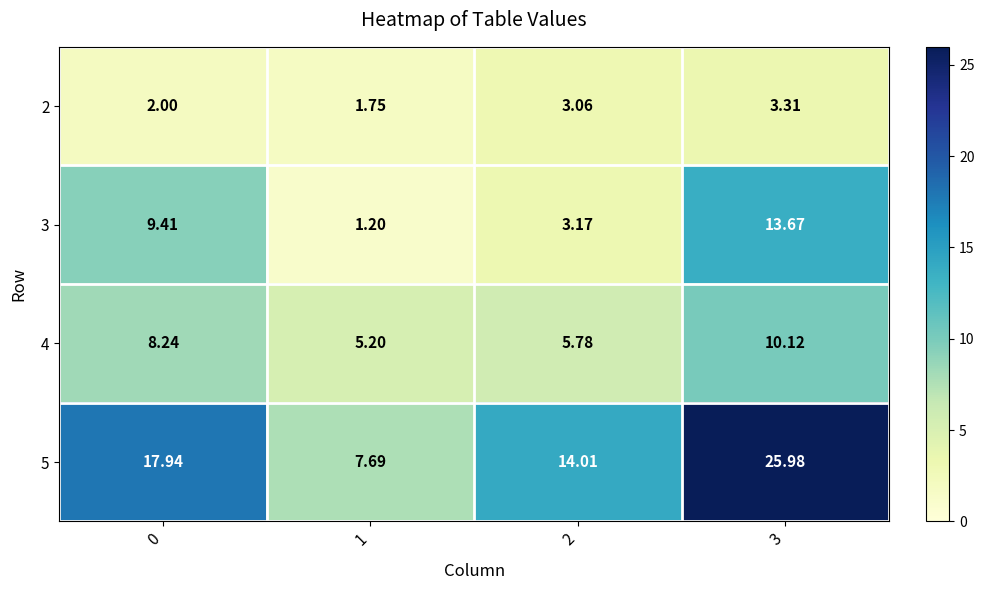

Is the value of 2 at 1 greater than the value of 4 at 1?

No